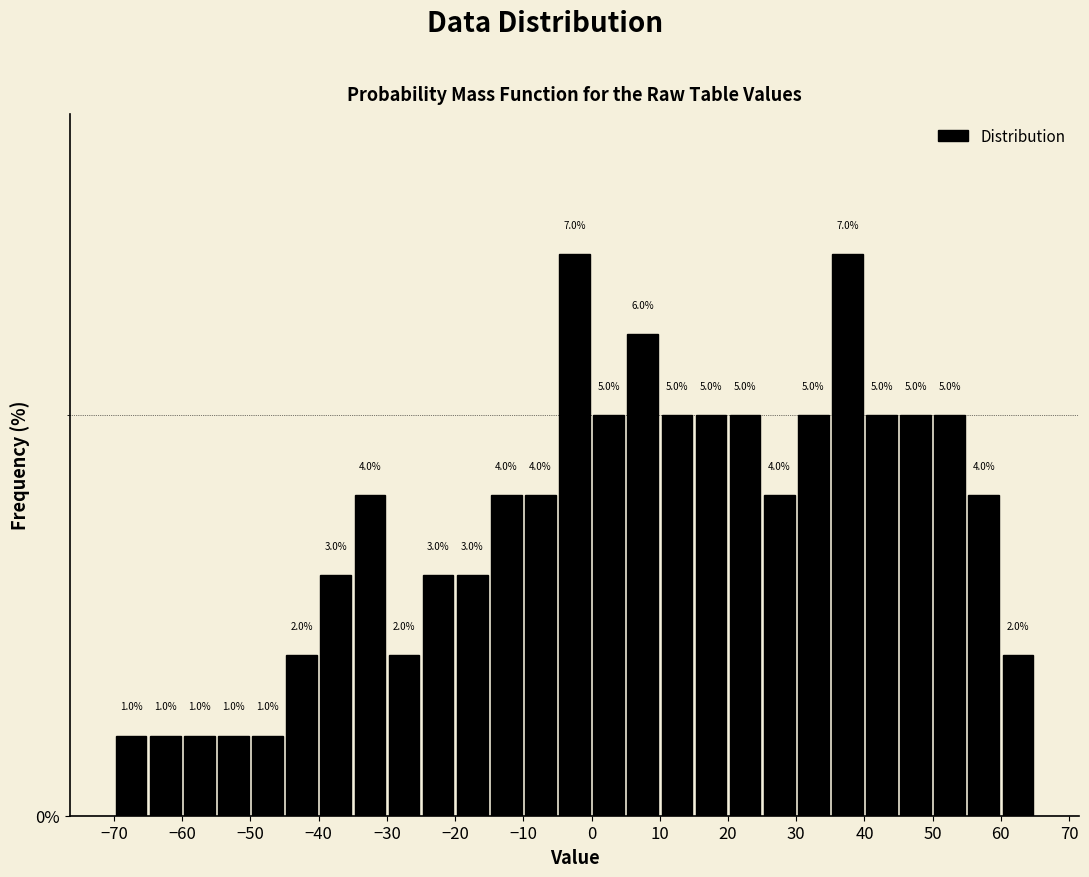

Reading left to right, list every bar in this chart as the range it spans on the x-axis followed by its height.

-70 to -65: 1.0
-65 to -60: 1.0
-60 to -55: 1.0
-55 to -50: 1.0
-50 to -45: 1.0
-45 to -40: 2.0
-40 to -35: 3.0
-35 to -30: 4.0
-30 to -25: 2.0
-25 to -20: 3.0
-20 to -15: 3.0
-15 to -10: 4.0
-10 to -5: 4.0
-5 to 0: 7.0
0 to 5: 5.0
5 to 10: 6.0
10 to 15: 5.0
15 to 20: 5.0
20 to 25: 5.0
25 to 30: 4.0
30 to 35: 5.0
35 to 40: 7.0
40 to 45: 5.0
45 to 50: 5.0
50 to 55: 5.0
55 to 60: 4.0
60 to 65: 2.0